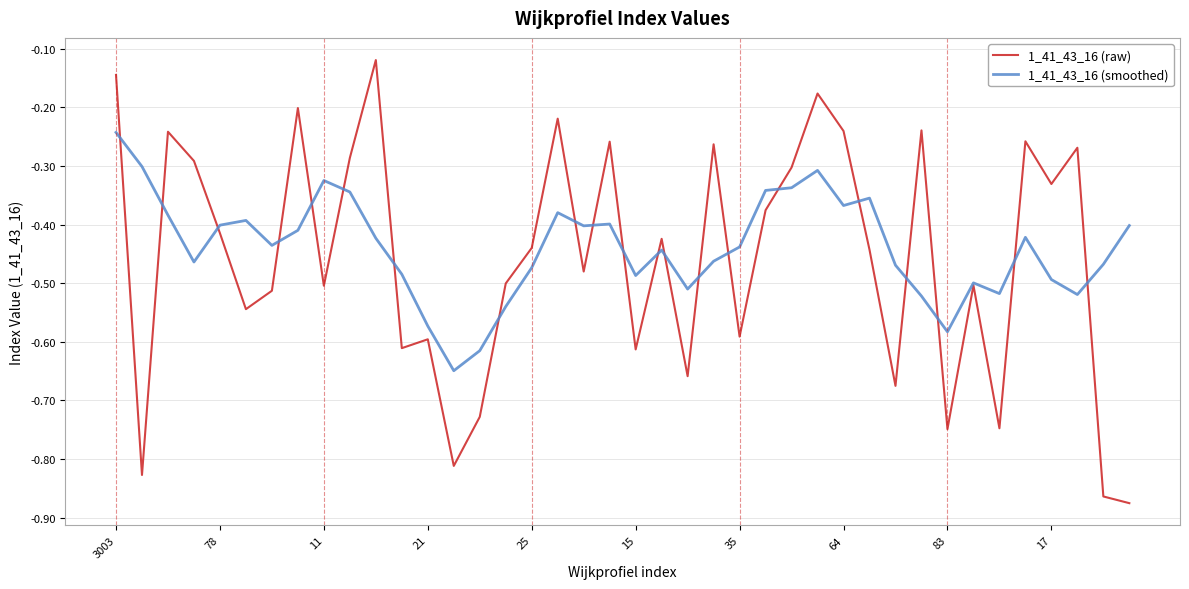

Which series has the largest range (max minus min)?

1_41_43_16 (raw)